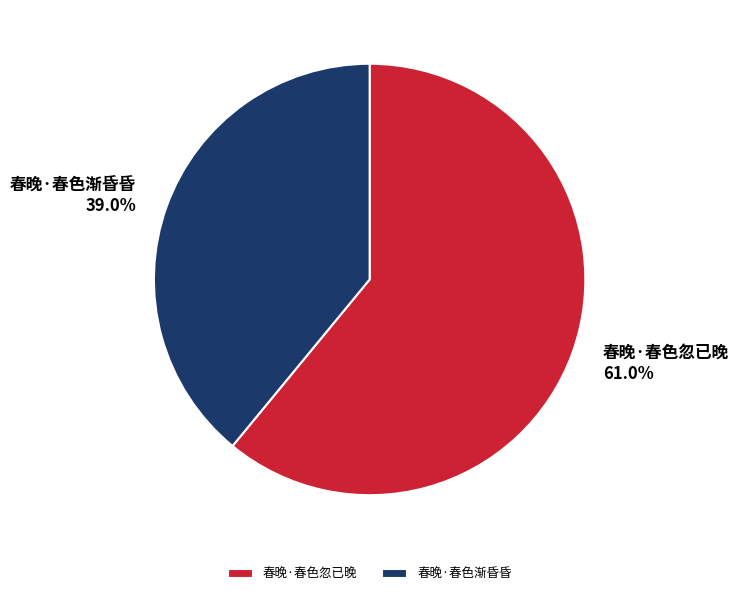

What is the smallest slice in the pie chart?

春晚·春色渐昏昏